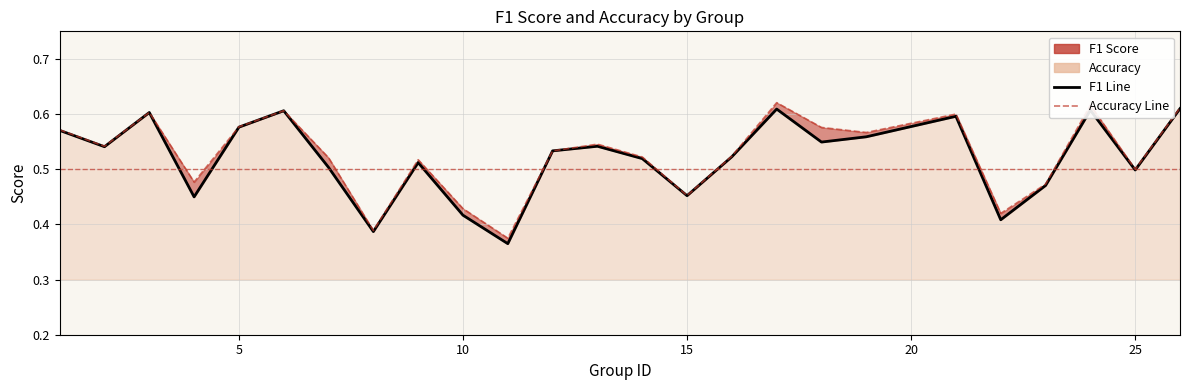

True or false: f1 line and accuracy line cross at least once.

False